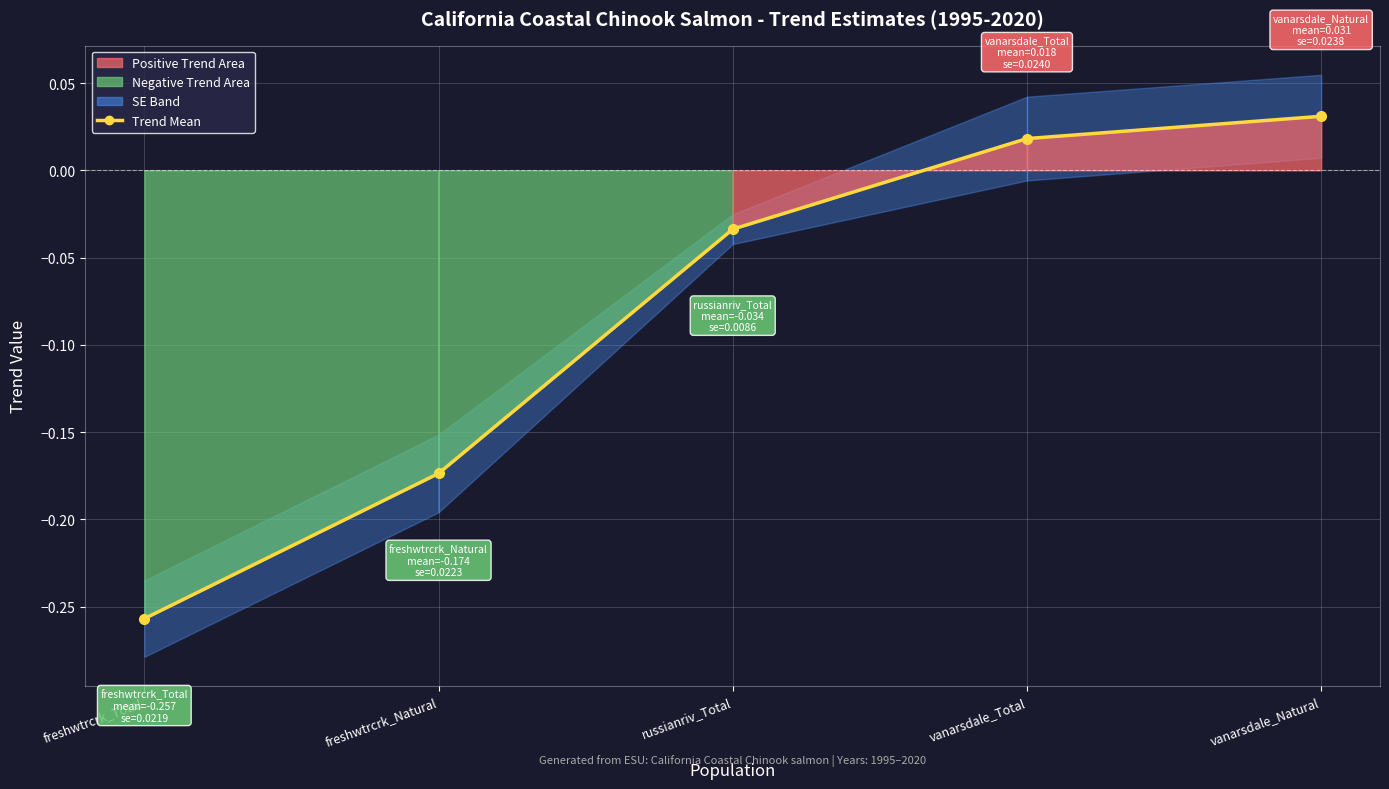

Rank the categories by value from highest to lowest.

vanarsdale_Natural, vanarsdale_Total, russianriv_Total, freshwtrcrk_Natural, freshwtrcrk_Total